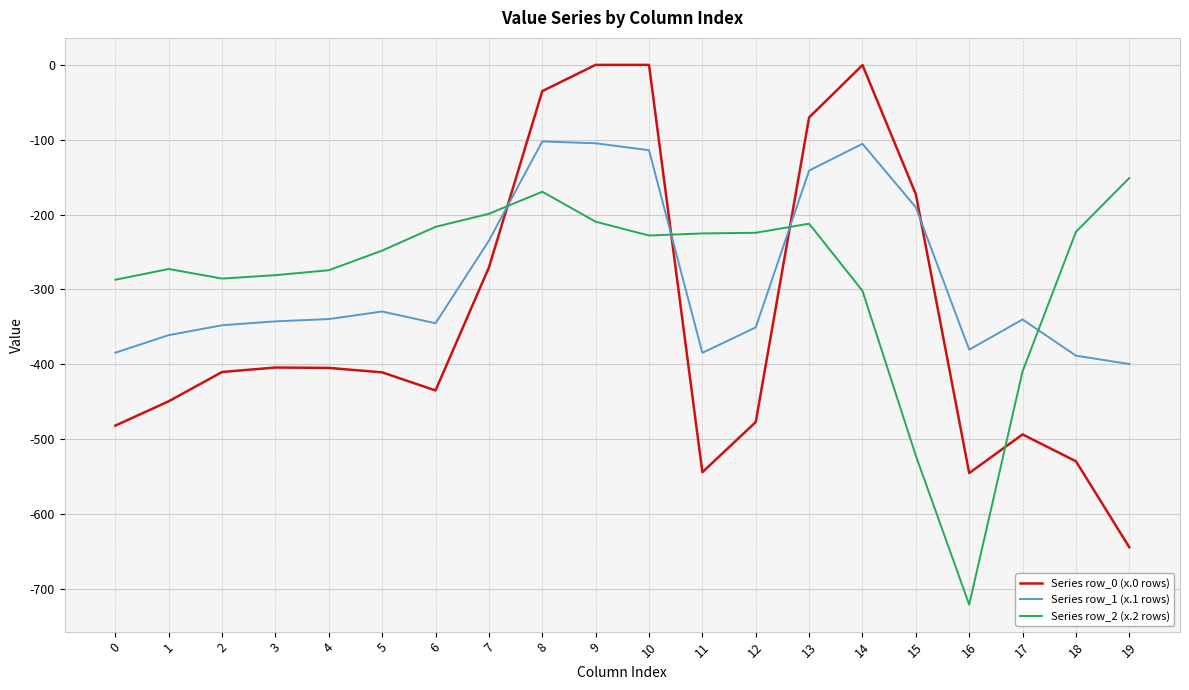

What is the spread (max minus min) of values at 11?

319.0